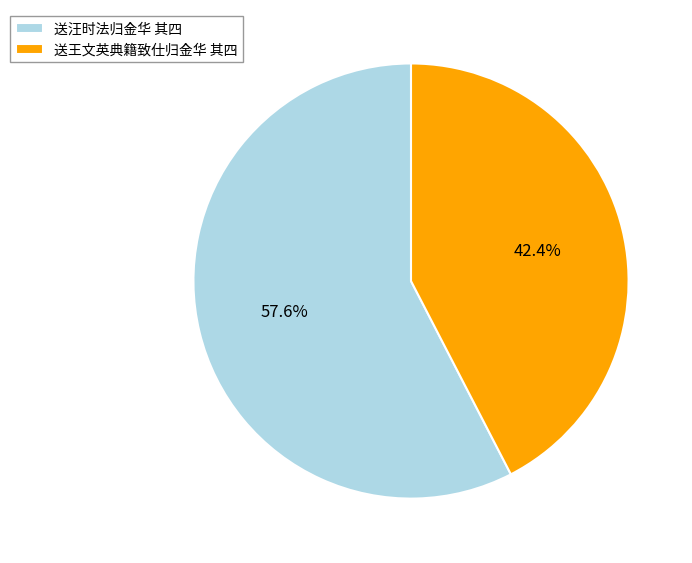

To the nearest percent, what is the difference between the largest and smallest slice percentages?

15%